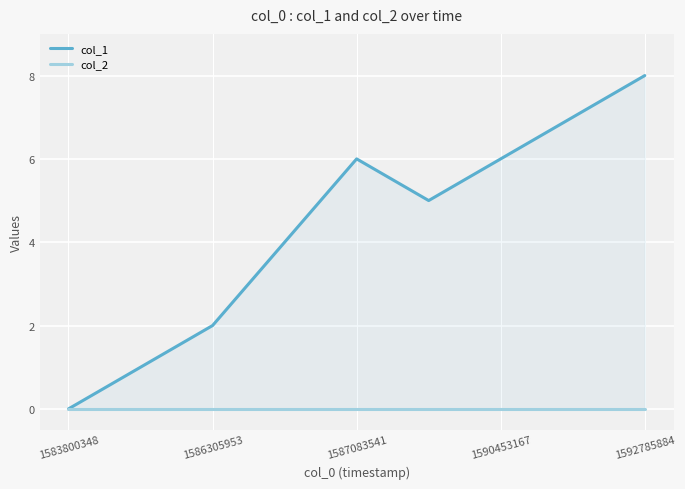

Reading left to right, transcribe all the data shown in this chart.

col_1: 0	1	2	4	6	5	6	7	8
col_2: 0	0	0	0	0	0	0	0	0